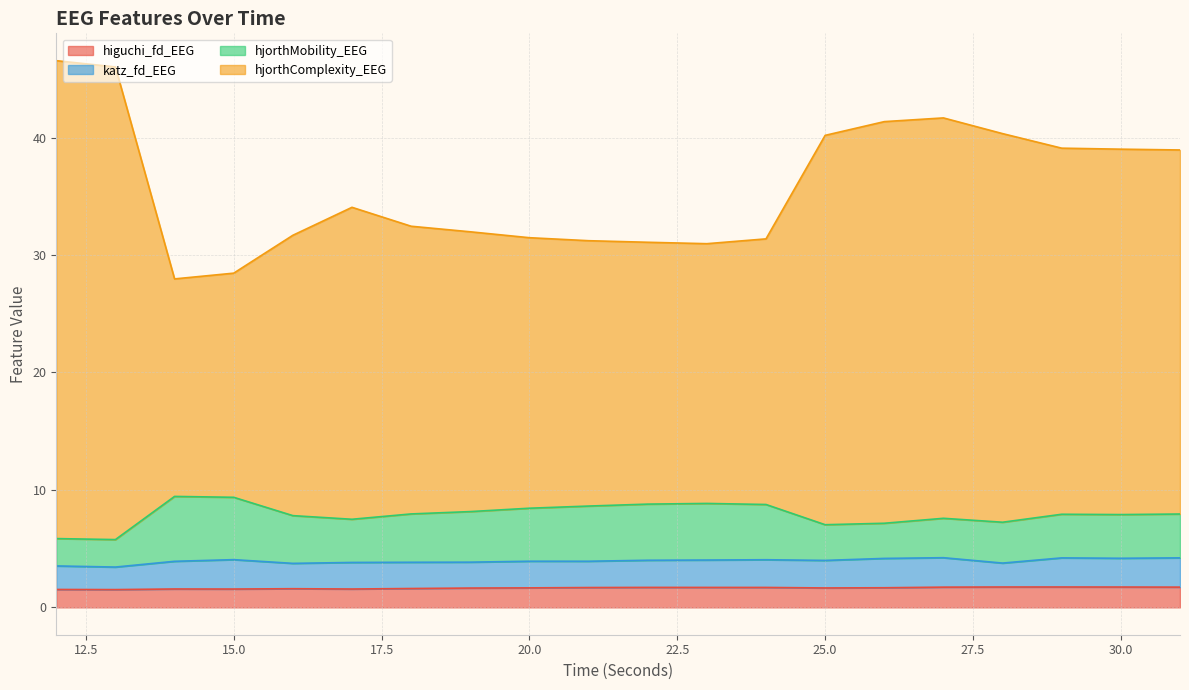

What is the spread (max minus min) of values at 28?

38.6